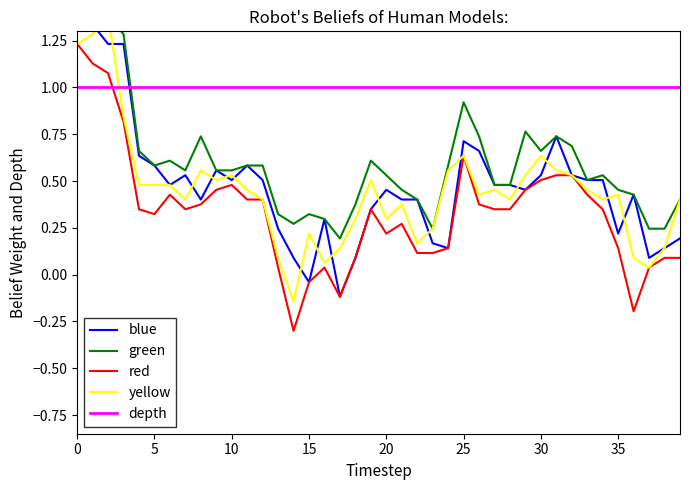

What is the label of the 22nd point from the right?

18